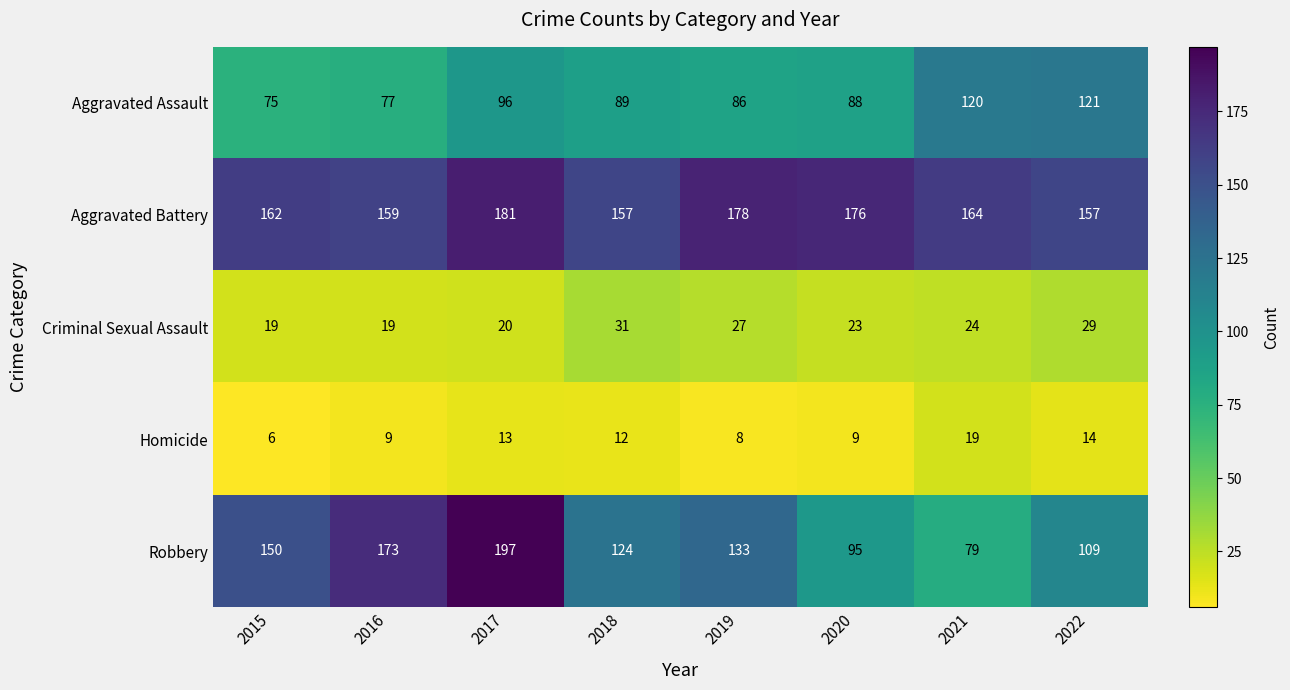

What is the sum of all Criminal Sexual Assault values?

192